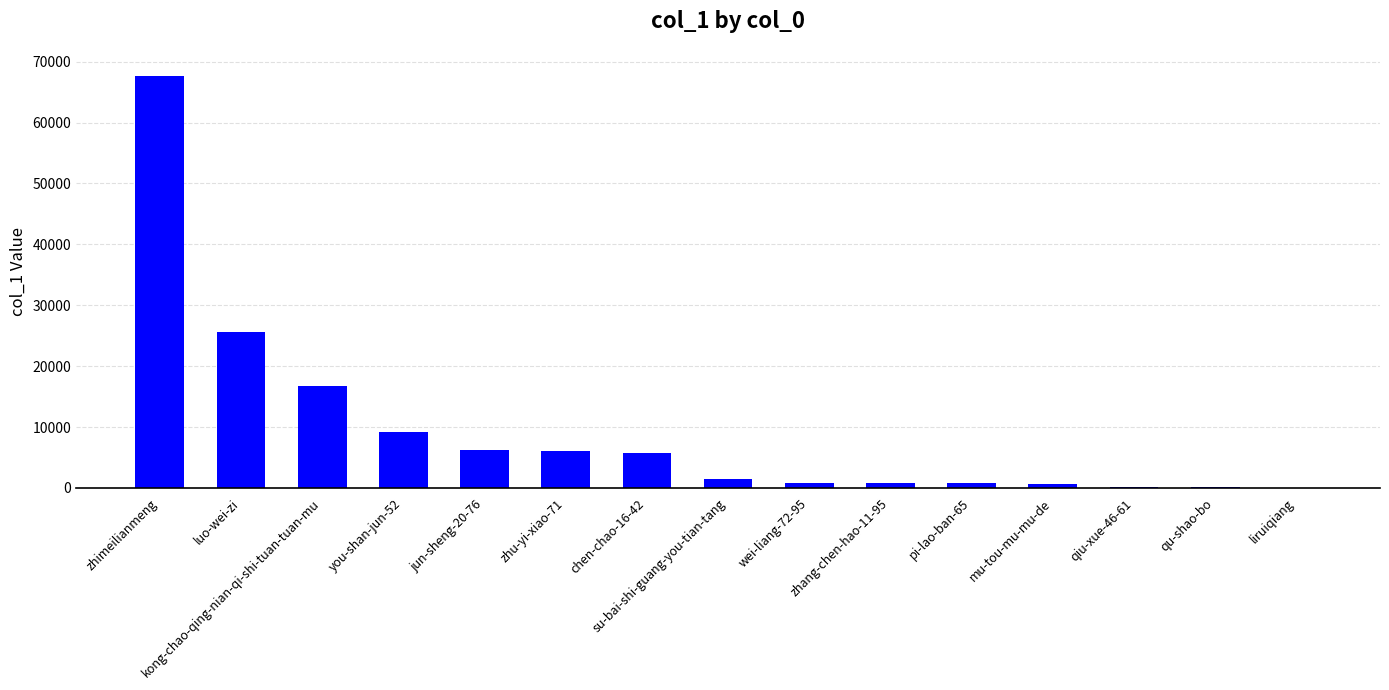

What is the sum of all values?

142009